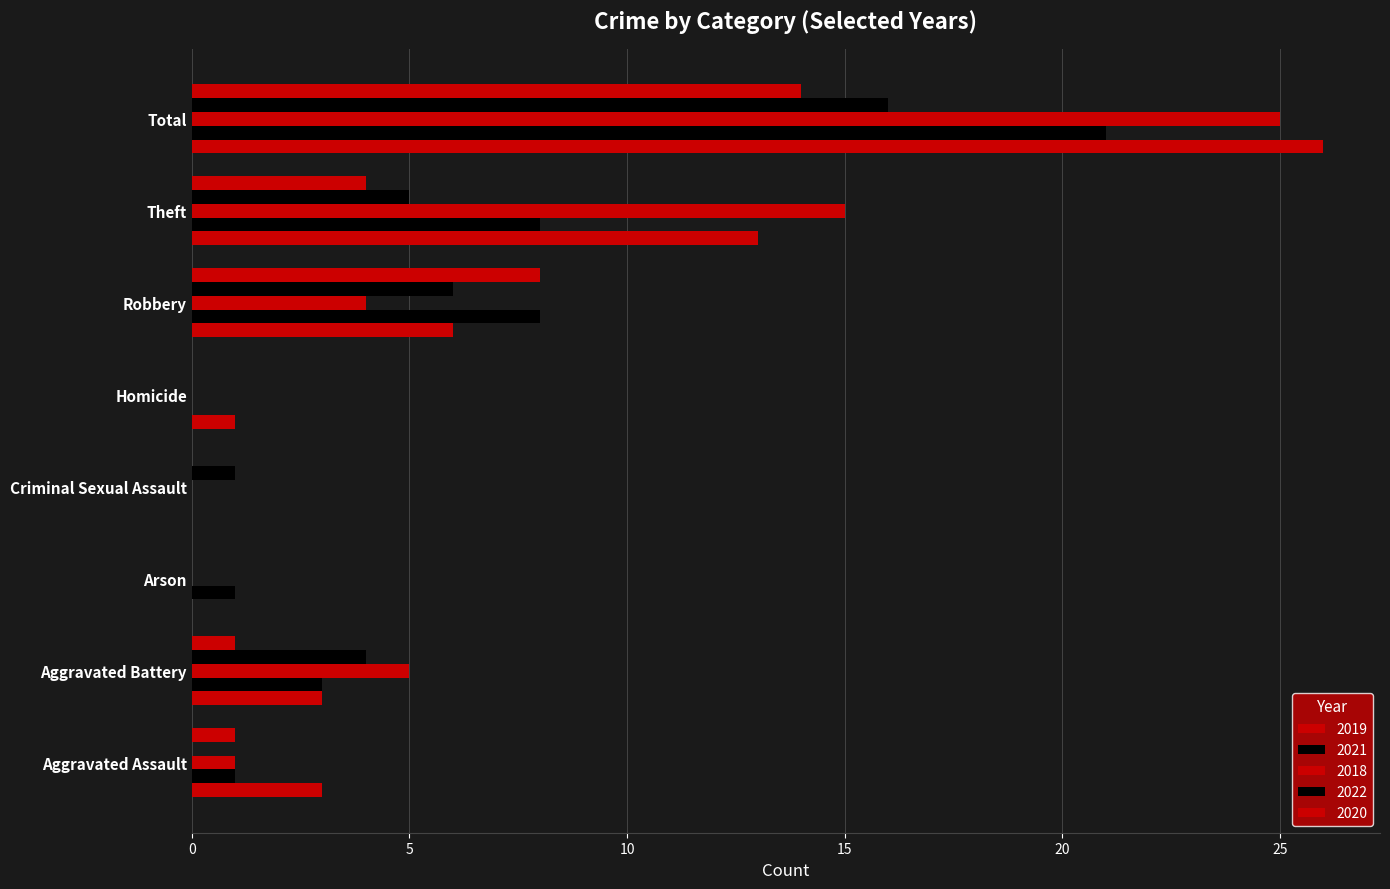

What position from the left is Aggravated Assault?

1